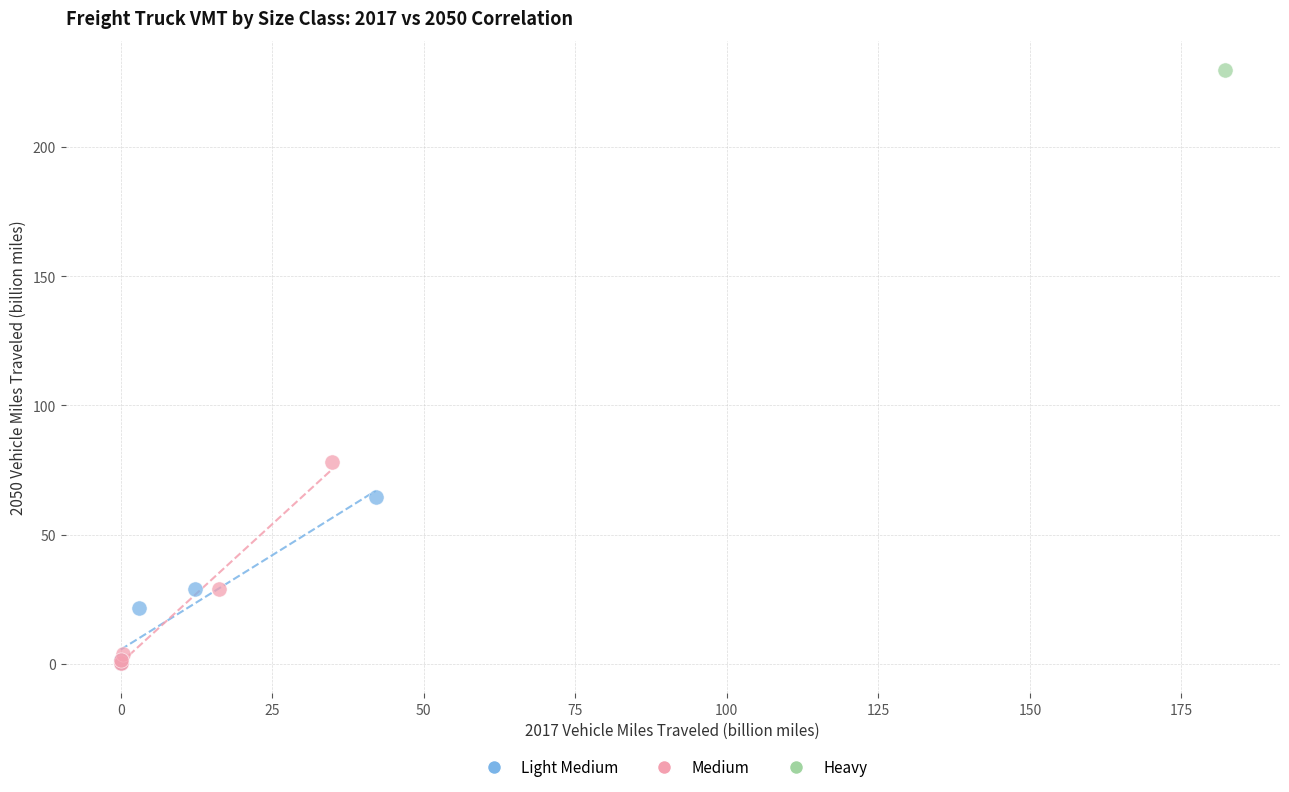

What are all the series names shown in the legend?

Light Medium, Medium, Heavy